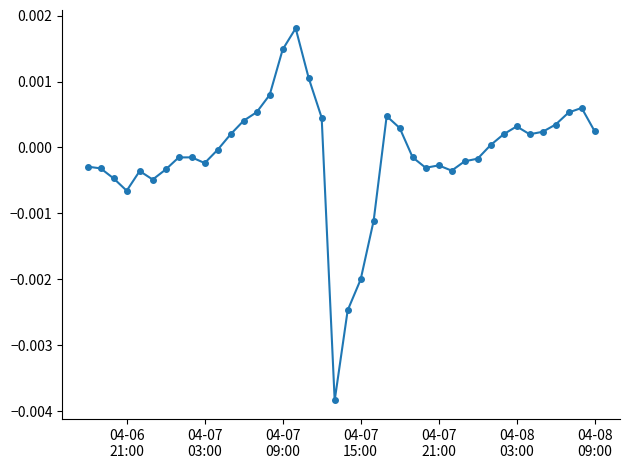

True or false: the data has more than 2 interior local peaks.

True